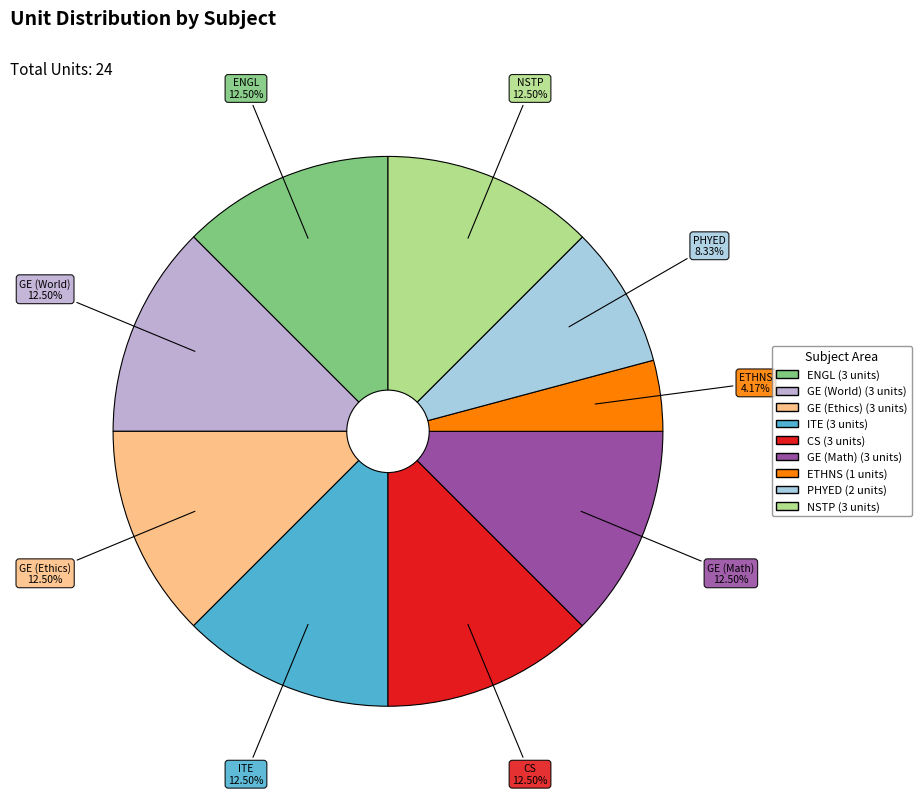

Is there a majority slice in this chart?

No